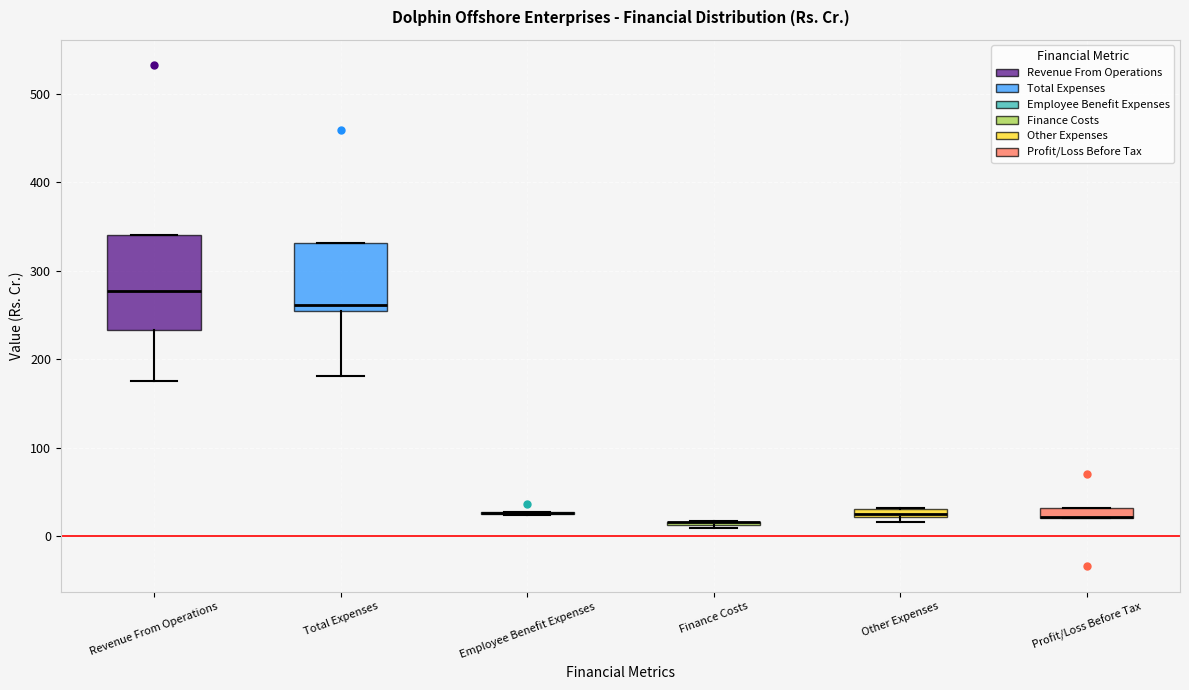

Where is the upper edge of the box for Finance Costs on the y-axis? The values are not printed on the chart, so give them approximately, as read against the axis.

20